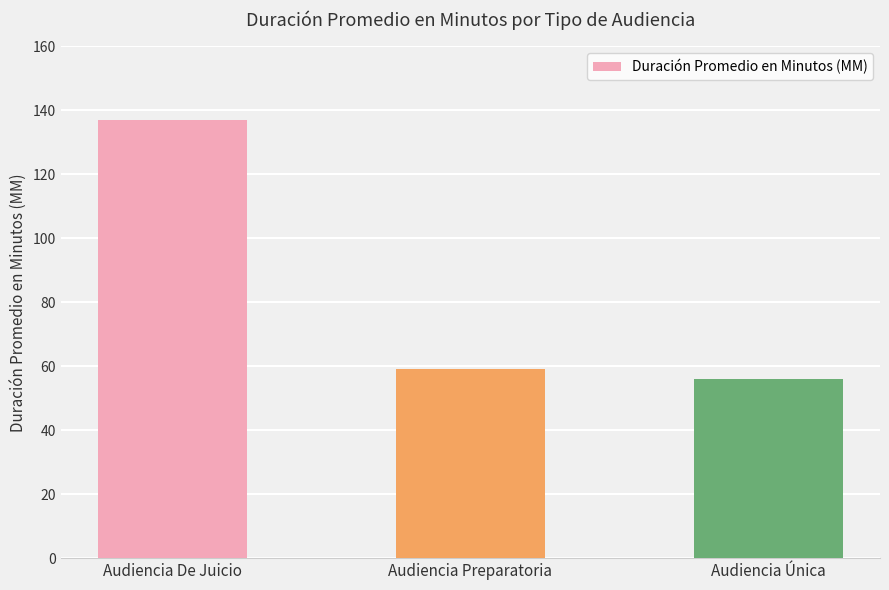

What is the smallest value displayed?

56